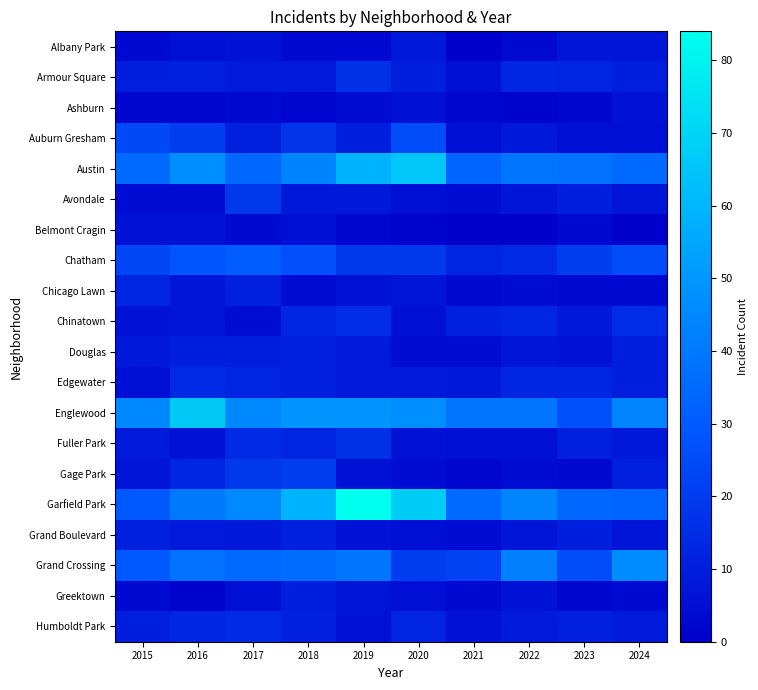

Reading right to left, what are all the values shown in this chart?

Albany Park: 2024=7	2023=7	2022=3	2021=0	2020=8	2019=3	2018=3	2017=6	2016=5	2015=3
Armour Square: 2024=10	2023=12	2022=13	2021=5	2020=10	2019=16	2018=9	2017=9	2016=11	2015=10
Ashburn: 2024=6	2023=2	2022=1	2021=2	2020=5	2019=4	2018=2	2017=3	2016=2	2015=2
Auburn Gresham: 2024=5	2023=5	2022=8	2021=5	2020=25	2019=10	2018=18	2017=11	2016=20	2015=24
Austin: 2024=35	2023=38	2022=39	2021=33	2020=65	2019=59	2018=43	2017=34	2016=47	2015=35
Avondale: 2024=7	2023=10	2022=7	2021=4	2020=5	2019=8	2018=8	2017=19	2016=4	2015=4
Belmont Cragin: 2024=0	2023=3	2022=0	2021=0	2020=1	2019=2	2018=5	2017=3	2016=6	2015=6
Chatham: 2024=25	2023=20	2022=14	2021=12	2020=19	2019=19	2018=26	2017=31	2016=28	2015=23
Chicago Lawn: 2024=3	2023=3	2022=4	2021=3	2020=7	2019=6	2018=4	2017=11	2016=7	2015=13
Chinatown: 2024=15	2023=8	2022=13	2021=11	2020=5	2019=15	2018=13	2017=4	2016=7	2015=6
Douglas: 2024=10	2023=6	2022=7	2021=4	2020=4	2019=9	2018=11	2017=10	2016=10	2015=8
Edgewater: 2024=10	2023=13	2022=13	2021=8	2020=9	2019=9	2018=11	2017=12	2016=14	2015=5
Englewood: 2024=44	2023=27	2022=39	2021=39	2020=47	2019=49	2018=49	2017=45	2016=66	2015=45
Fuller Park: 2024=8	2023=11	2022=5	2021=5	2020=6	2019=16	2018=12	2017=14	2016=6	2015=9
Gage Park: 2024=11	2023=3	2022=4	2021=2	2020=4	2019=6	2018=20	2017=19	2016=13	2015=7
Garfield Park: 2024=33	2023=34	2022=44	2021=35	2020=67	2019=84	2018=59	2017=45	2016=40	2015=29
Grand Boulevard: 2024=7	2023=10	2022=7	2021=4	2020=5	2019=6	2018=11	2017=8	2016=9	2015=11
Grand Crossing: 2024=46	2023=25	2022=42	2021=22	2020=20	2019=39	2018=36	2017=35	2016=38	2015=29
Greektown: 2024=3	2023=2	2022=6	2021=3	2020=5	2019=7	2018=10	2017=5	2016=1	2015=3
Humboldt Park: 2024=9	2023=11	2022=9	2021=6	2020=12	2019=6	2018=11	2017=14	2016=13	2015=10